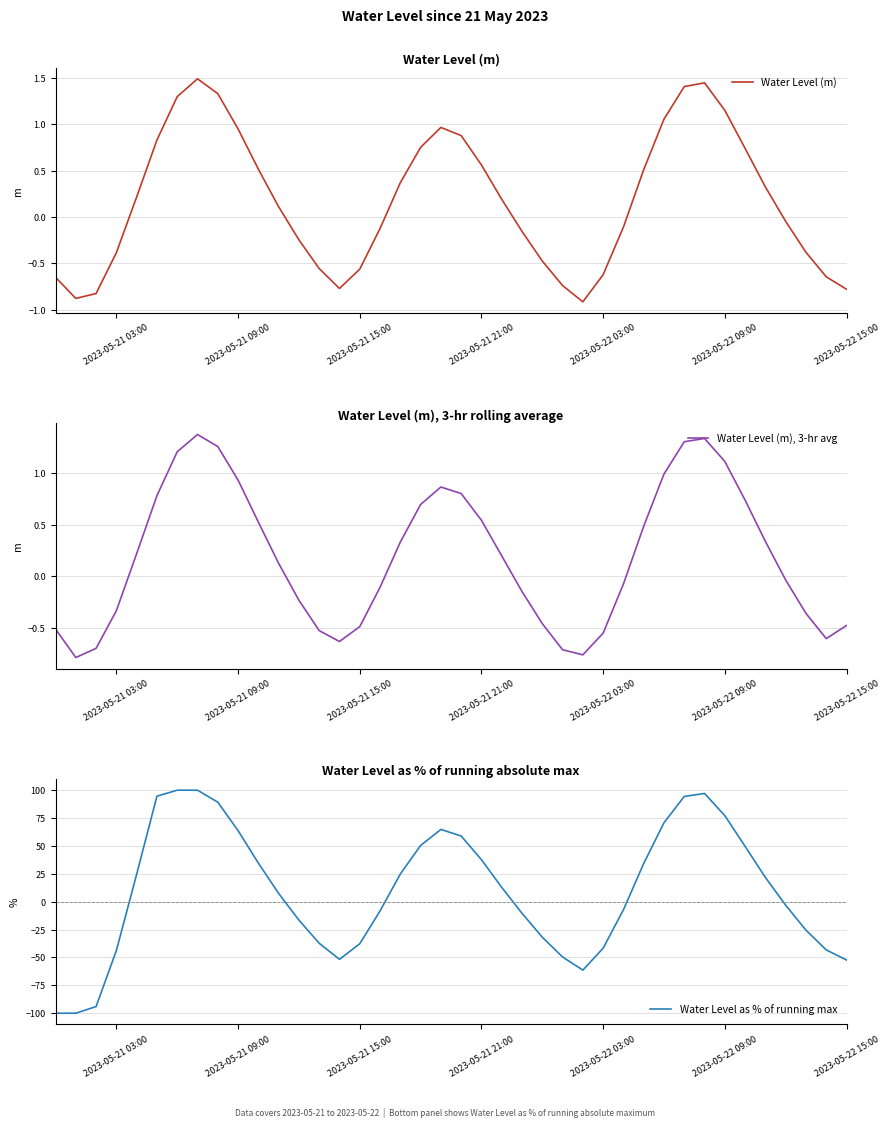

How many data points does each series have?

40